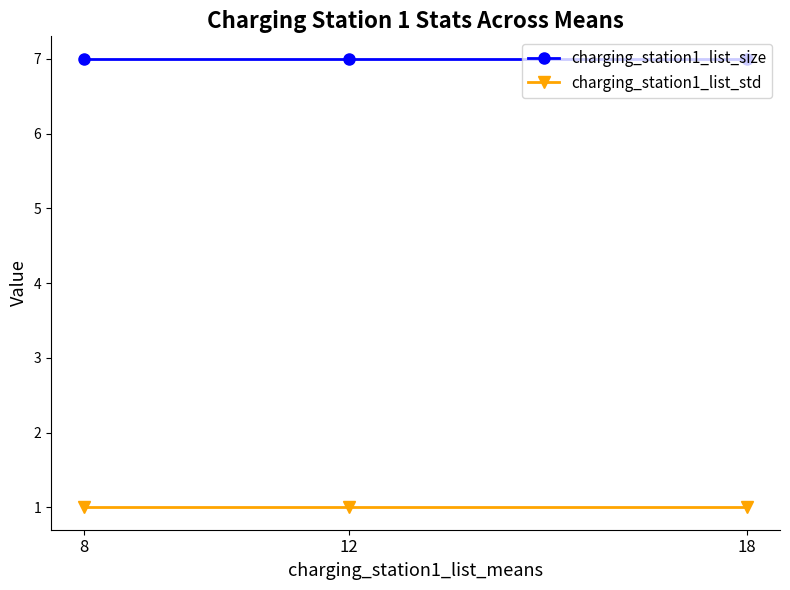

List the series in order of their overall mean, highest first.

charging_station1_list_size, charging_station1_list_std